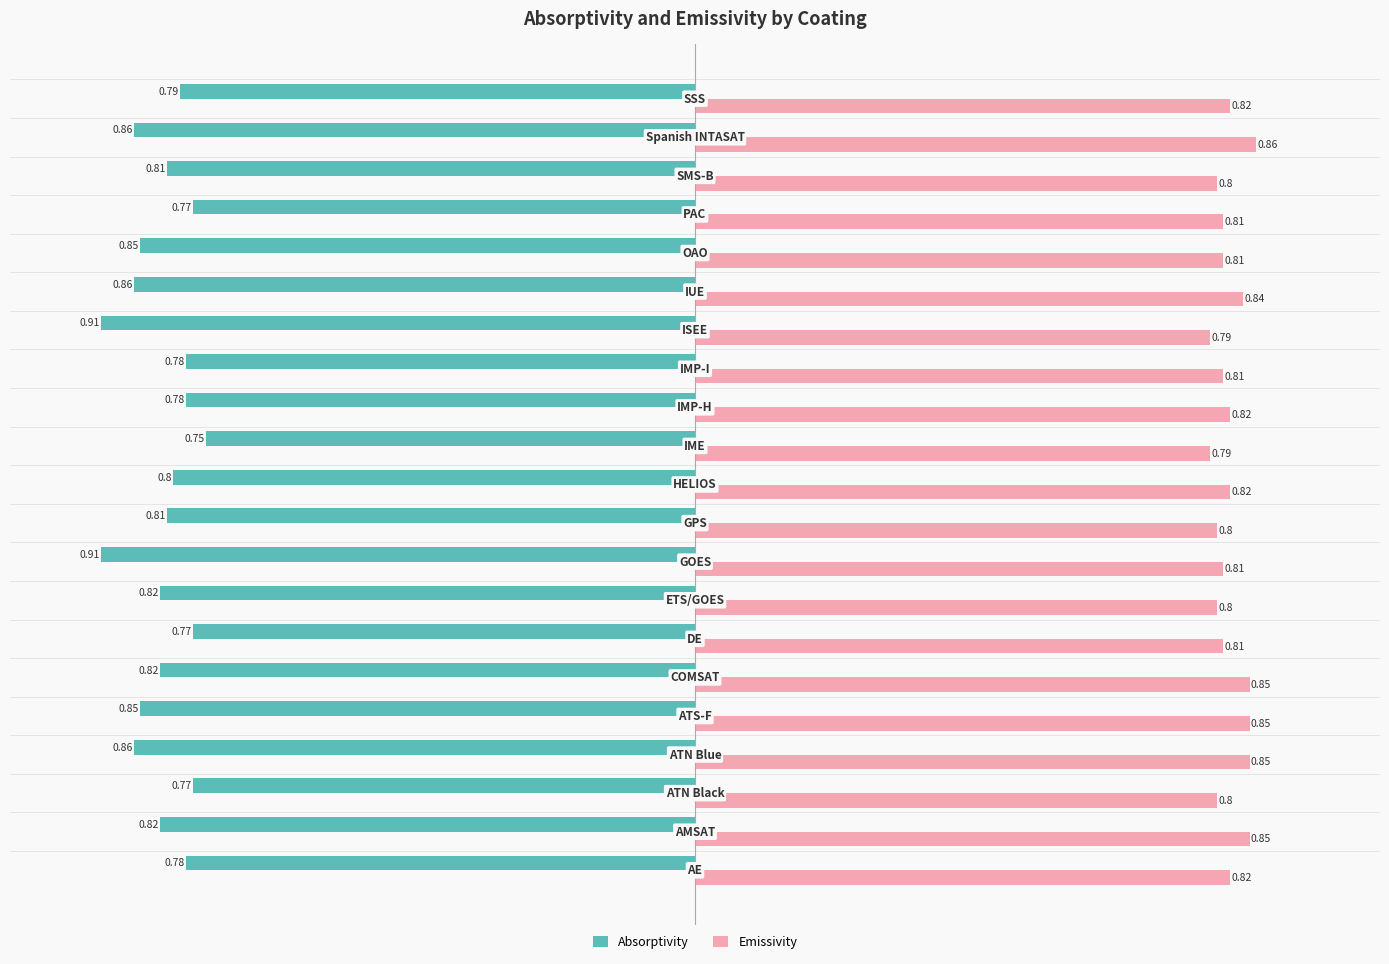

At how many categories does at least one series exceed 0?

21